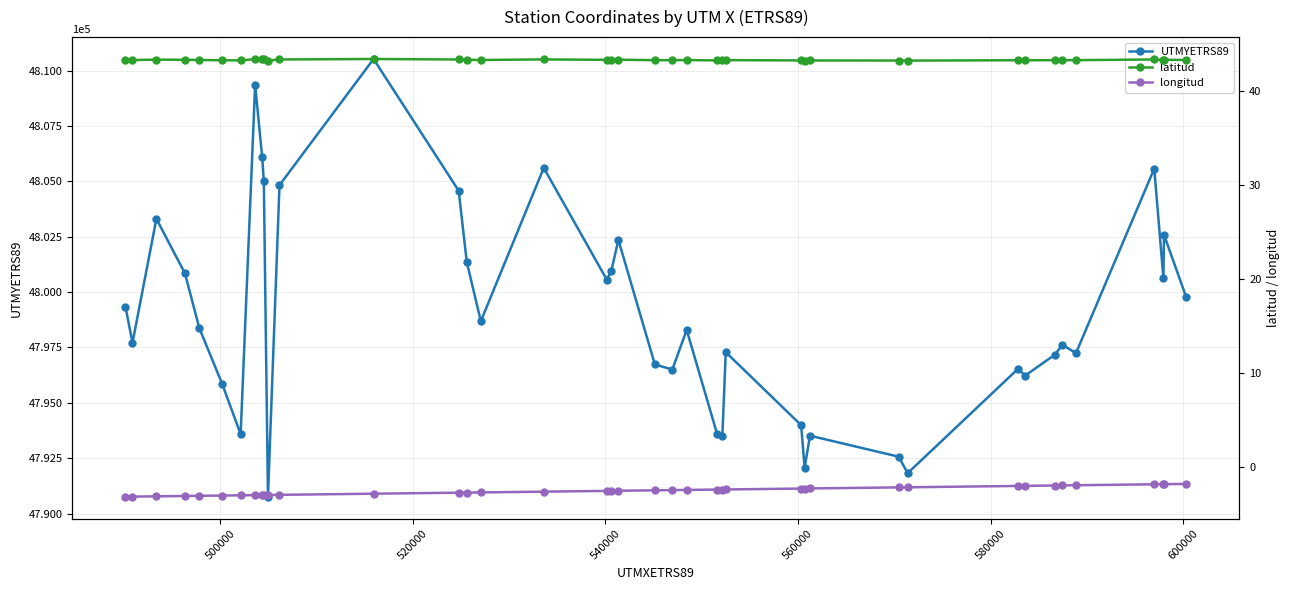

True or false: longitud and latitud intersect in this chart.

False